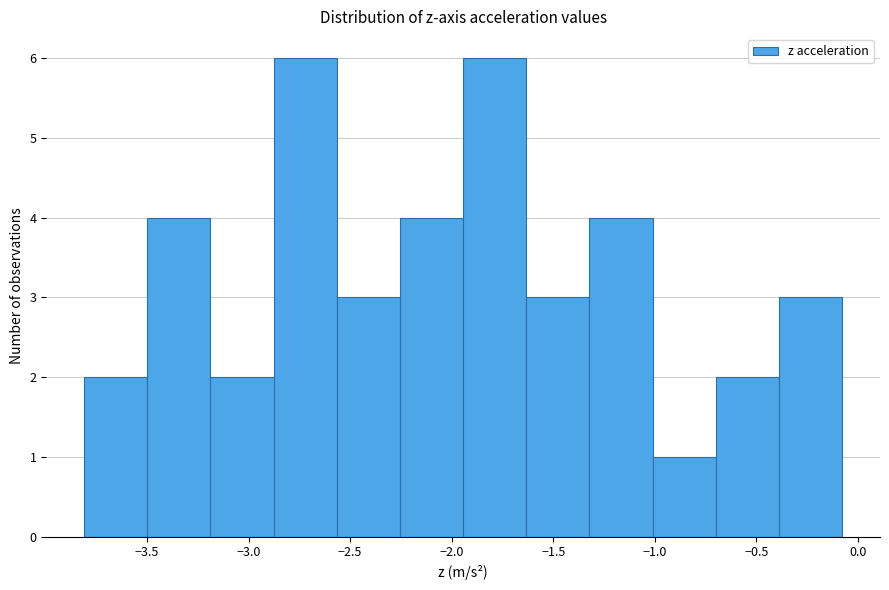

Reading left to right, transcribe this chart: for each bar, give the range it covers on the x-axis and its height. Neither the bar edges nor the heights are printed on the chart, so give them approximately, as read against the axes.

-3.80 to -3.50: 2
-3.50 to -3.20: 4
-3.20 to -2.90: 2
-2.90 to -2.55: 6
-2.55 to -2.25: 3
-2.25 to -1.95: 4
-1.95 to -1.65: 6
-1.65 to -1.30: 3
-1.30 to -1.00: 4
-1.00 to -0.70: 1
-0.70 to -0.40: 2
-0.40 to -0.10: 3